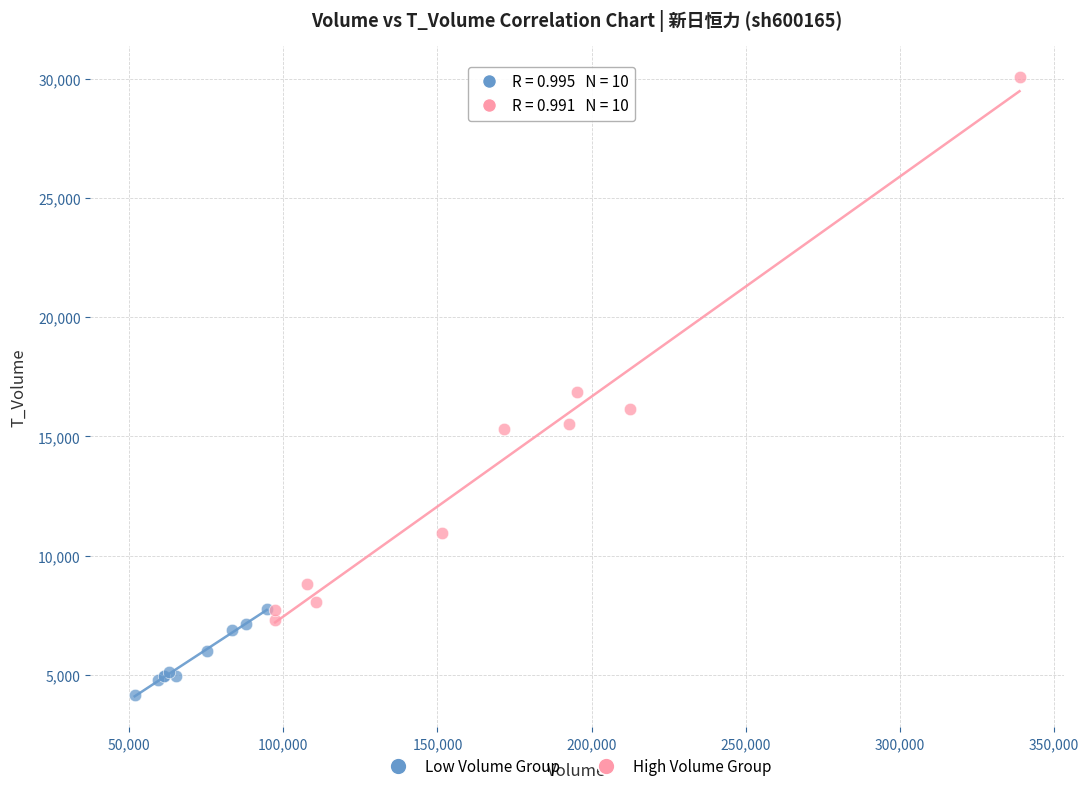

What are all the series names shown in the legend?

Low Volume Group, High Volume Group